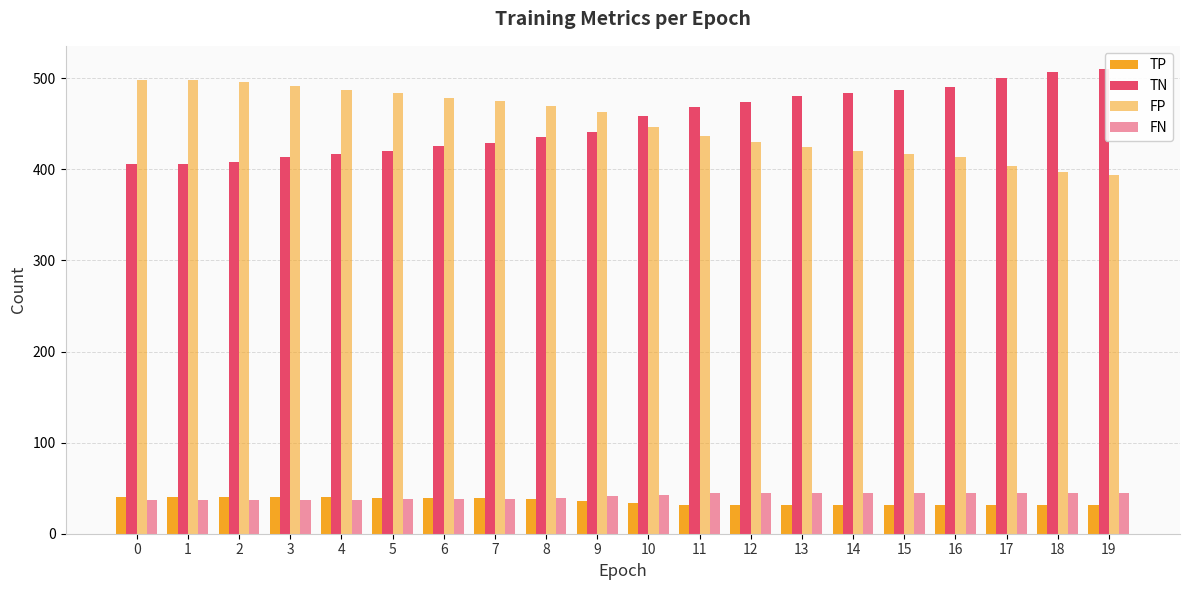

Rank the categories by FN value from highest to lowest.

11, 12, 13, 14, 15, 16, 17, 18, 19, 10, 9, 8, 5, 6, 7, 0, 1, 2, 3, 4